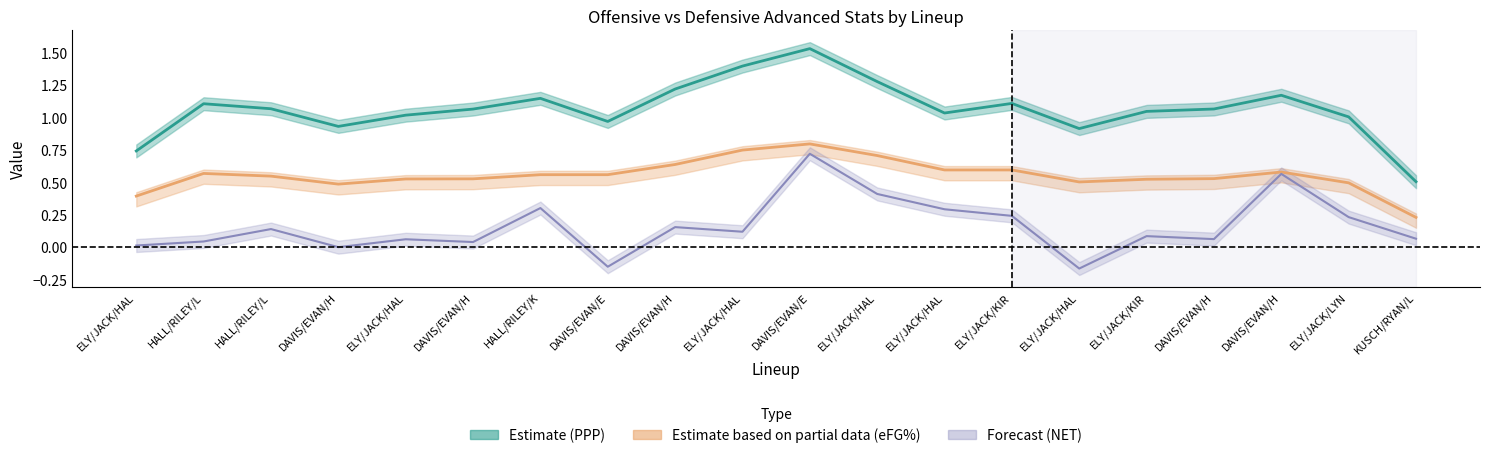

Which has a higher value, 14 or 18?

14